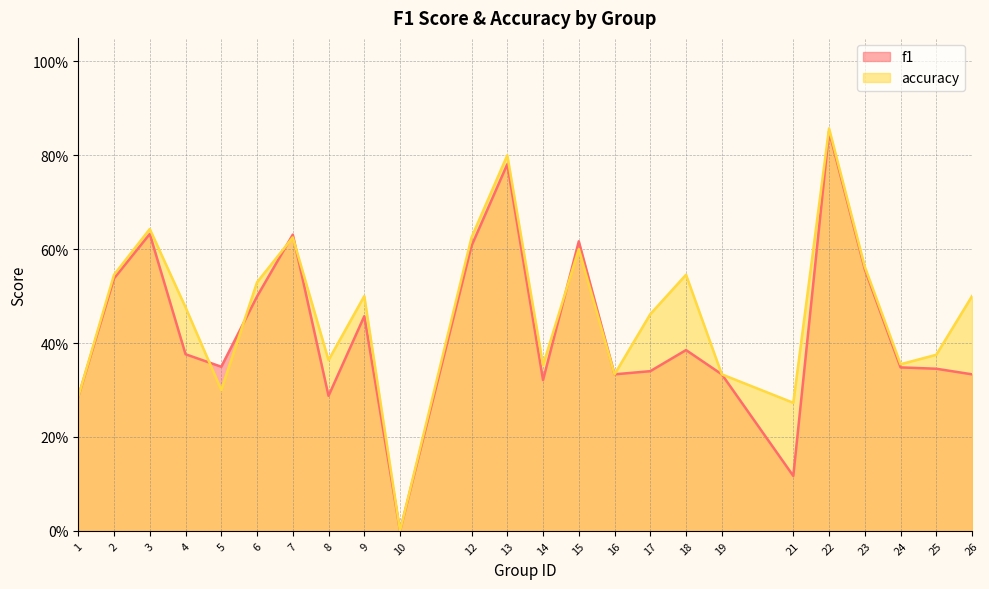

What is the difference between the f1 values at 18 and 23?

0.2